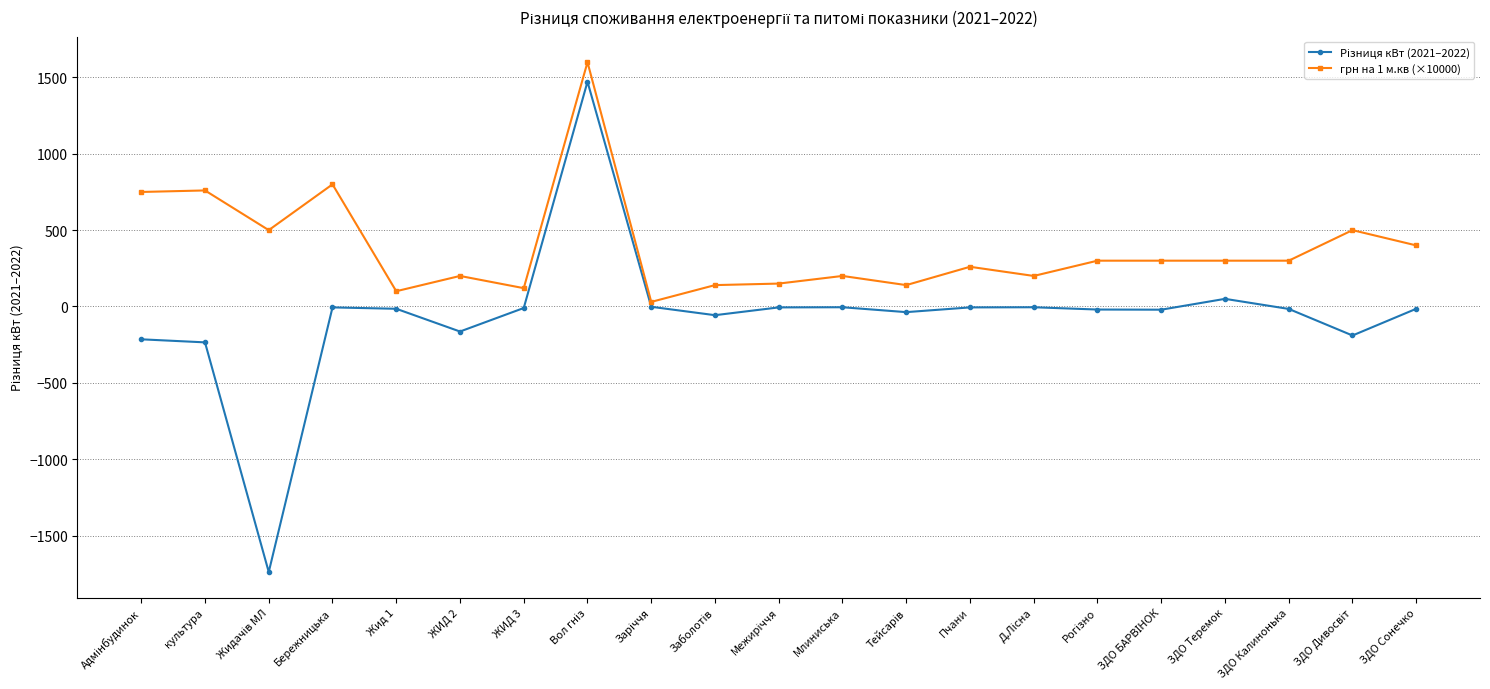

What is the minimum value shown in the chart?

-1739